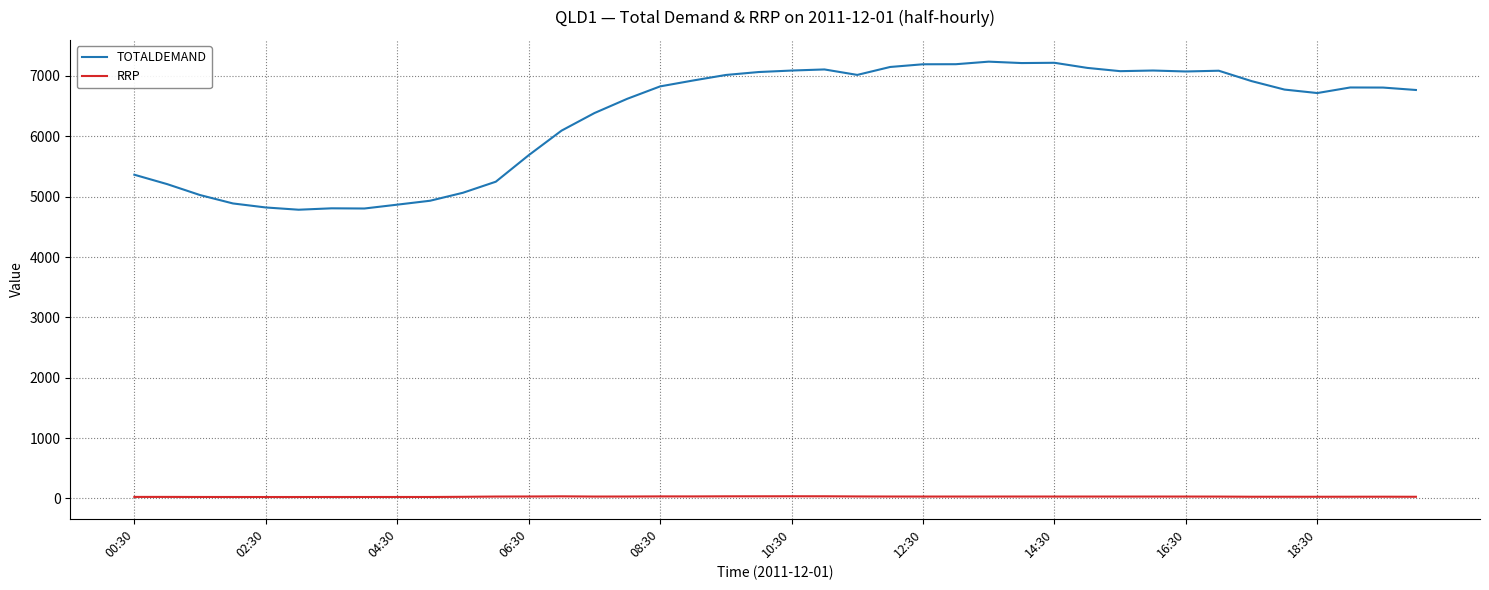

Rank the series by their maximum value, from highest to lowest.

TOTALDEMAND, RRP